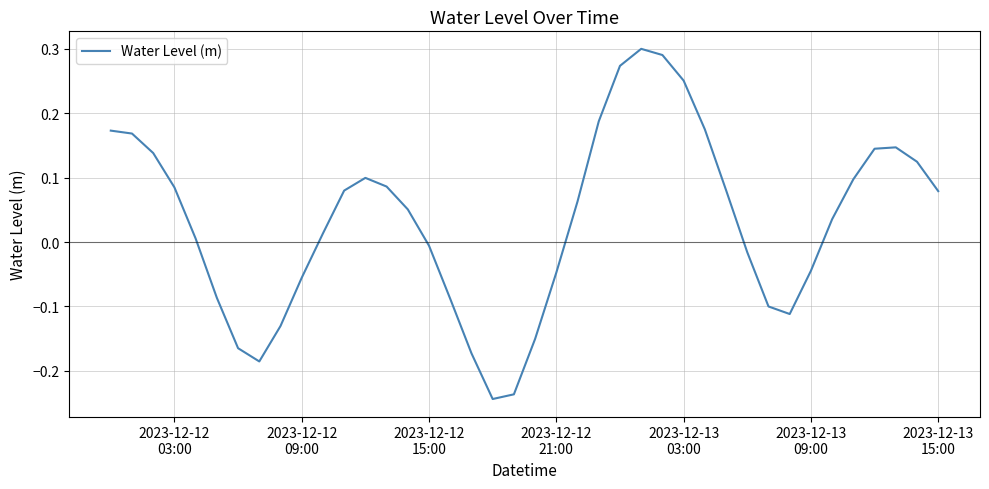

How many series are shown in this chart?

1